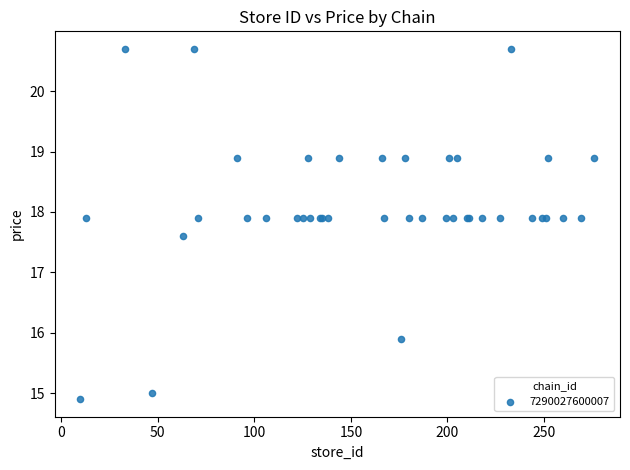

What Y value in the scatter plot is closest to 17?

17.6